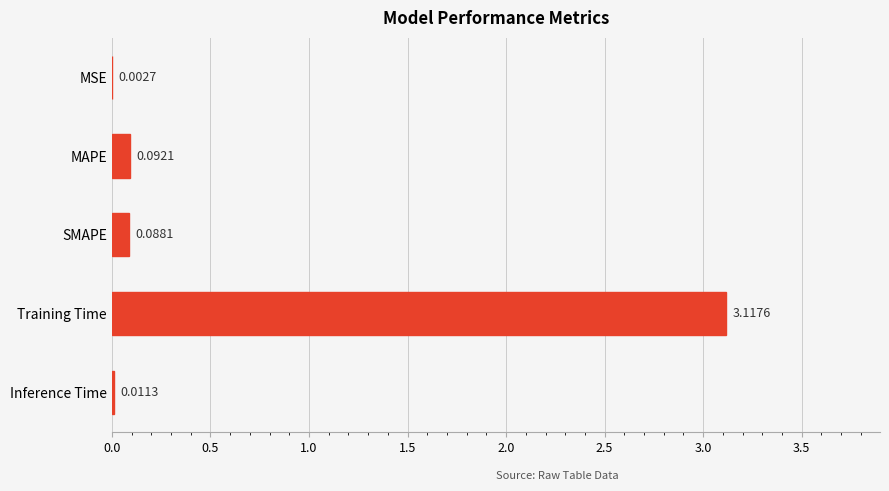

What is the sum of the values at Training Time and SMAPE?

3.2